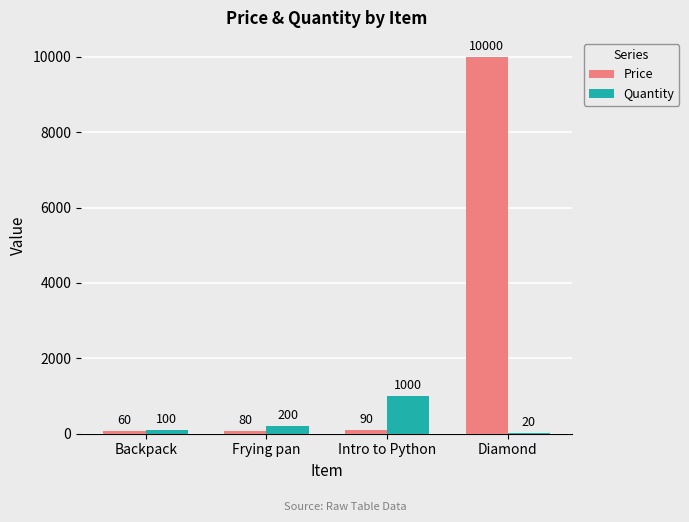

How many groups of bars are there?

4